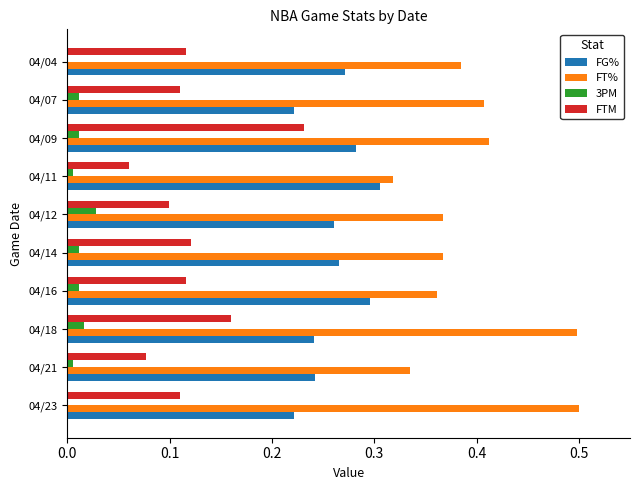

What are all the series names shown in the legend?

FG%, FT%, 3PM, FTM